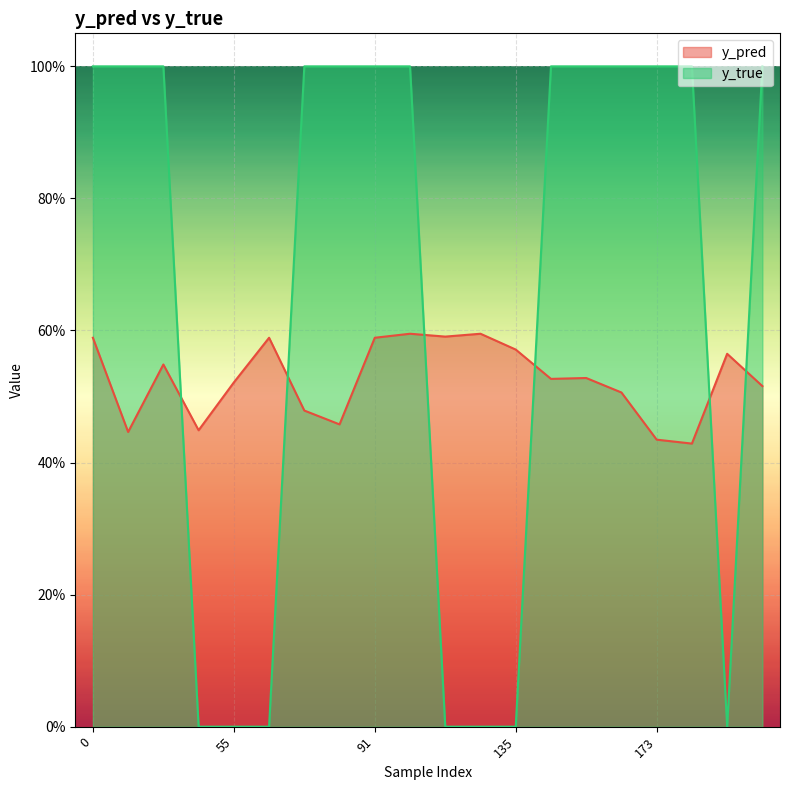

What are all the series names shown in the legend?

y_pred, y_true